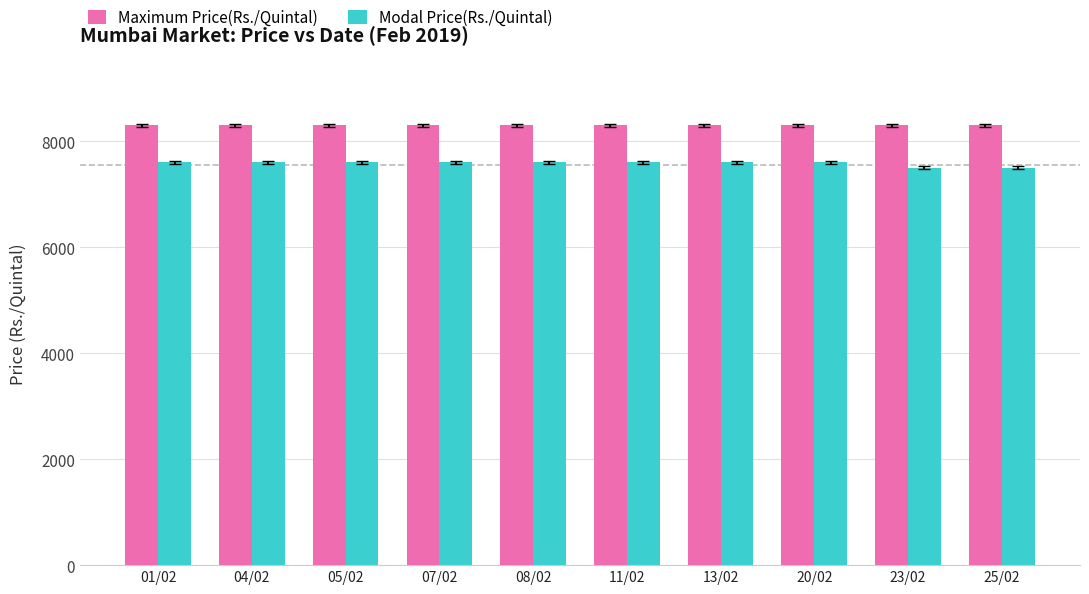

Rank the series by their maximum value, from highest to lowest.

Maximum Price(Rs./Quintal), Modal Price(Rs./Quintal)